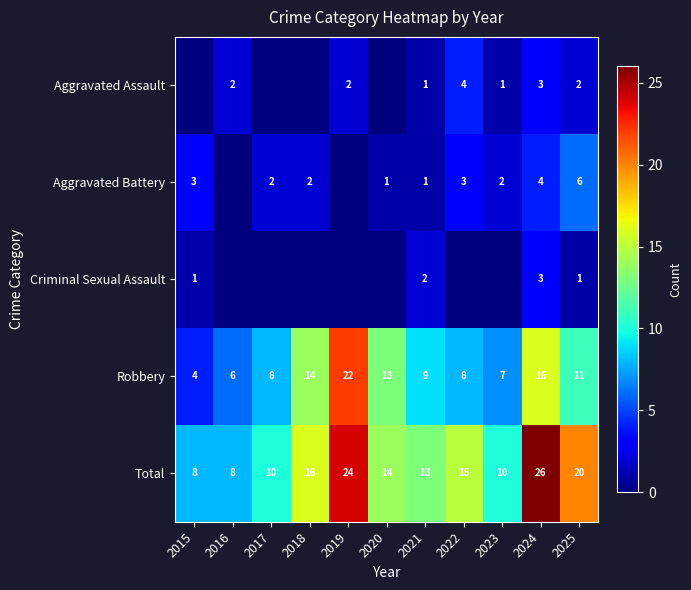

Is the value of Aggravated Battery at 2024 greater than the value of Criminal Sexual Assault at 2025?

Yes